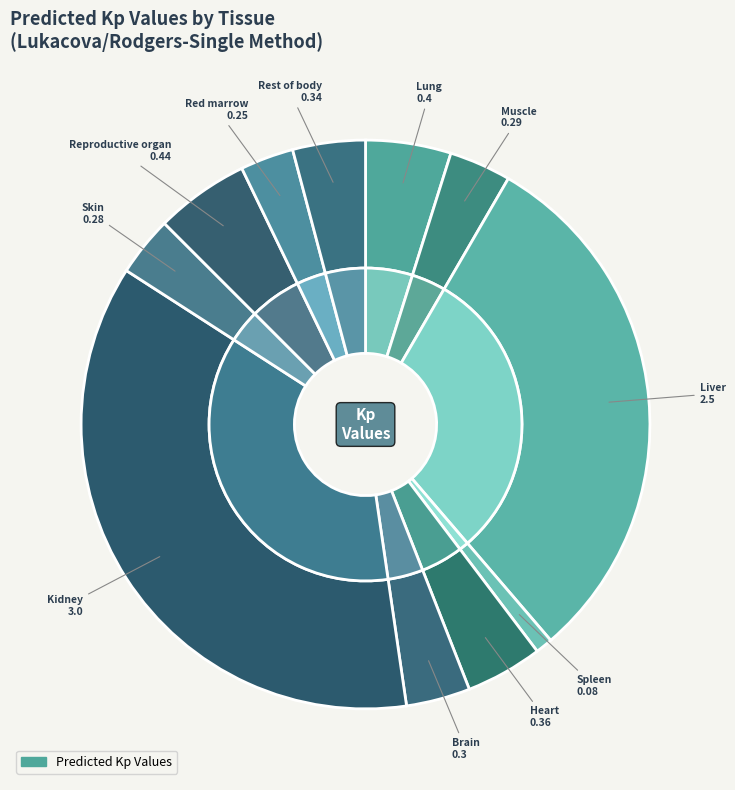

Combined, do Heart and Lung account for over 50%?

No